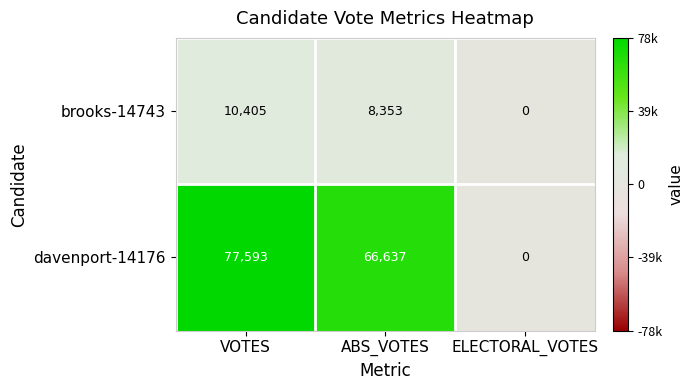

What is the difference between the maximum and second lowest values in the davenport-14176 series?

10956